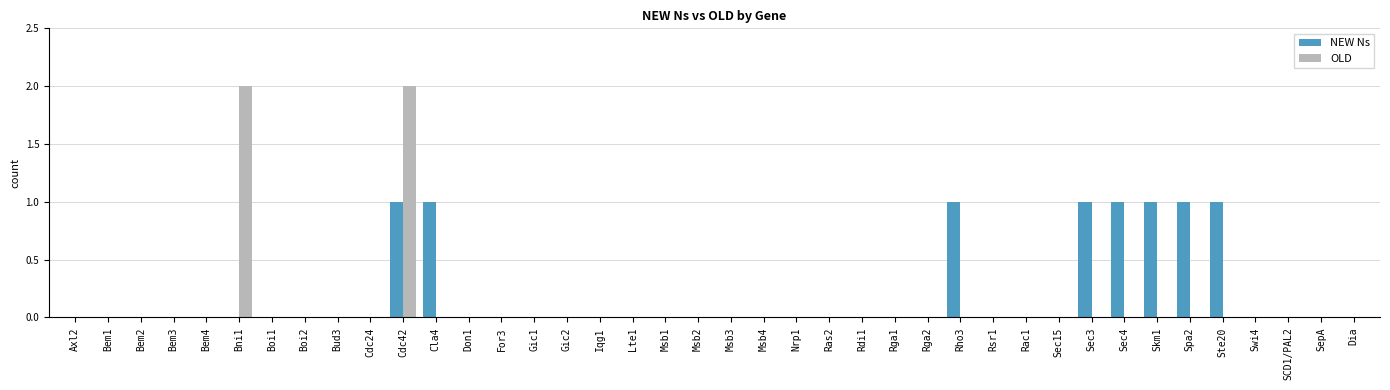

Which series has the largest total across all categories?

NEW Ns